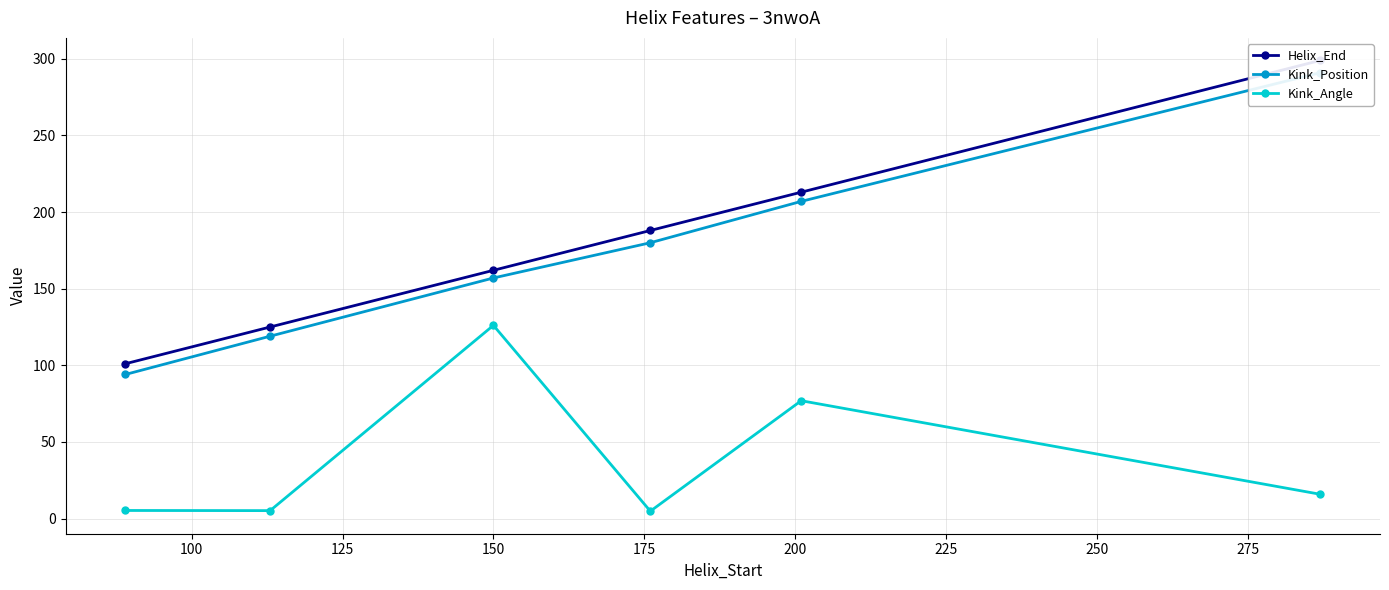

What is the minimum value for Helix_End?

101.0